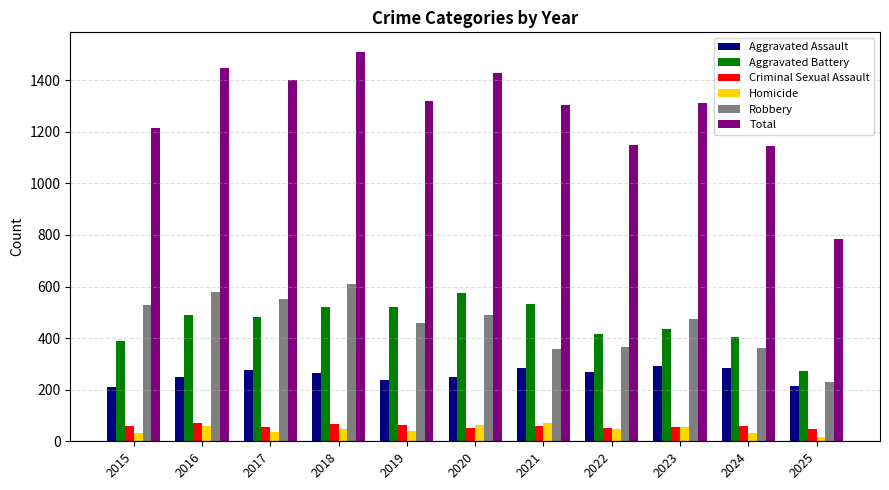

What is the difference between the maximum and minimum values in the Robbery series?

379